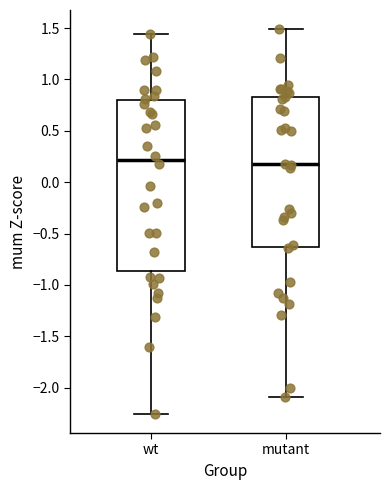

Comparing the boxes themselves (not the whiskers), which one is the tallest?

wt